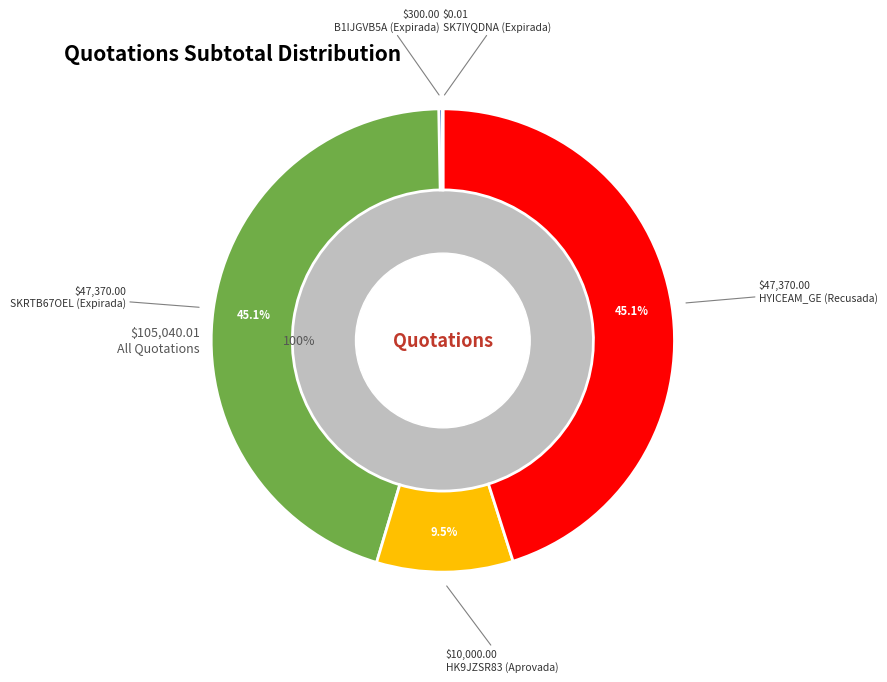

Which slice is the smallest?

SK7IYQDNA (Expirada)